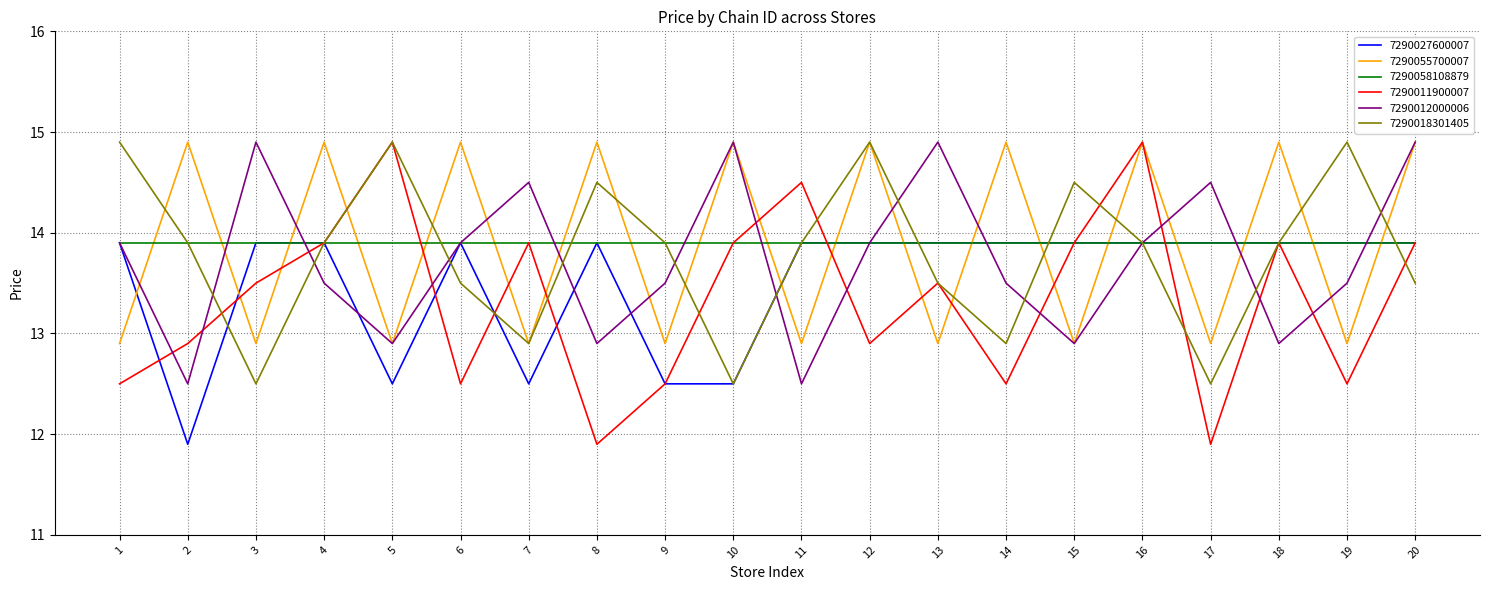

Is this an area chart (filled region under the line)?

No